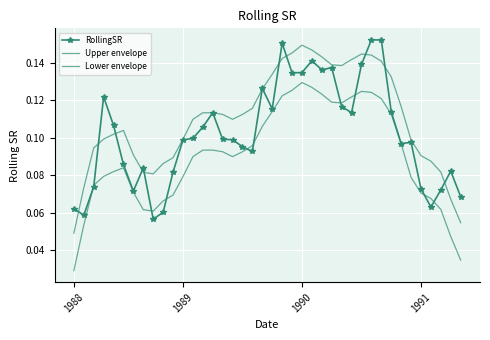

What is the difference between the maximum and second lowest values in the RollingSR series?

0.1